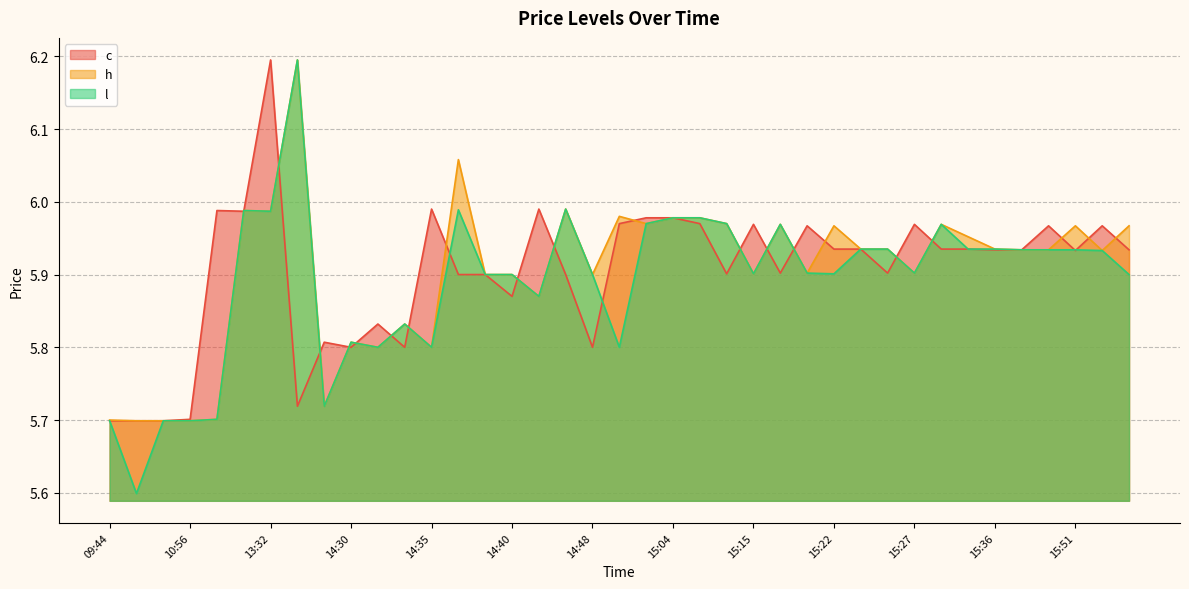

What is the greatest value displayed?

6.2